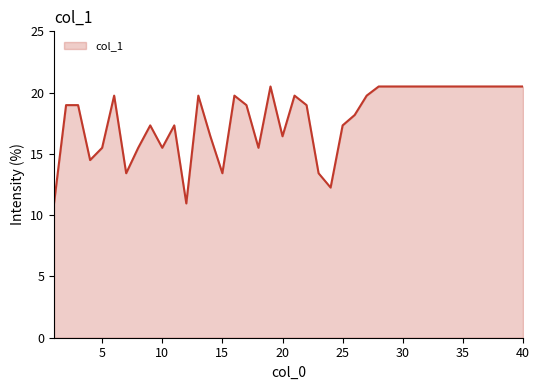

What is the minimum value shown in the chart?

11.0